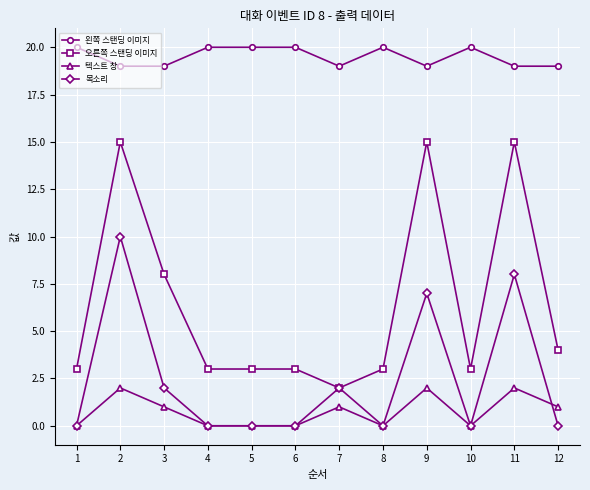

Between 6 and 11, which series saw the biggest shift?

오른쪽 스탠딩 이미지